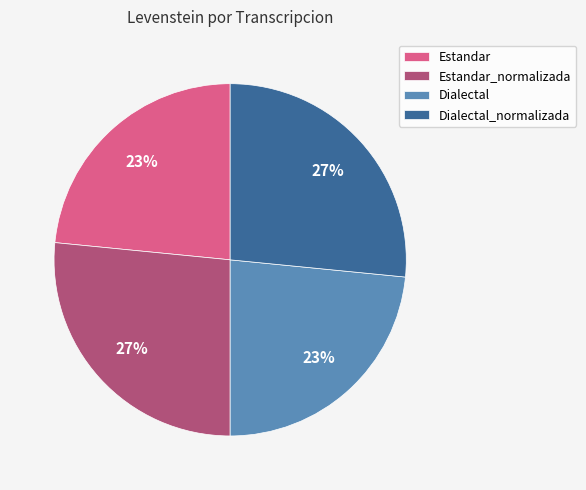

True or false: Estandar_normalizada accounts for 18% of the total.

False